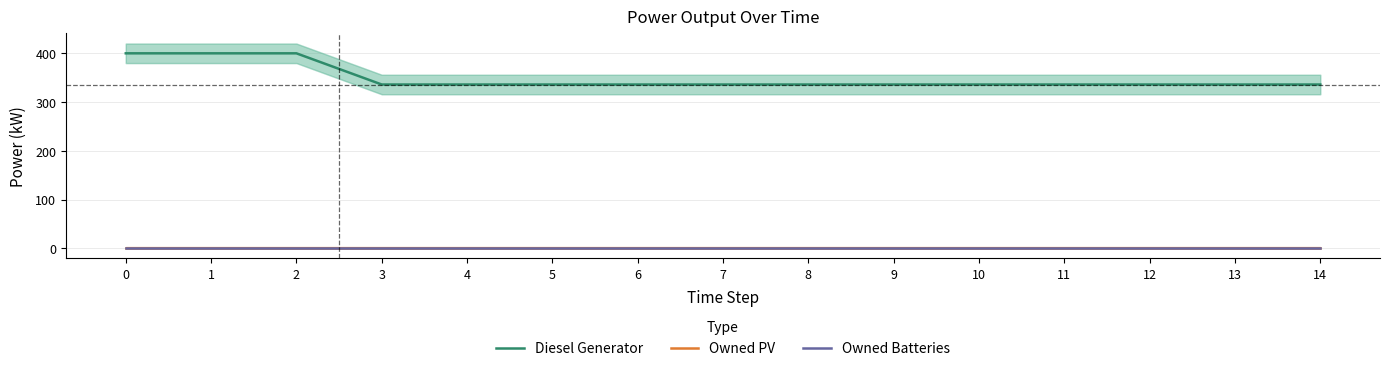

Is this an area chart (filled region under the line)?

No